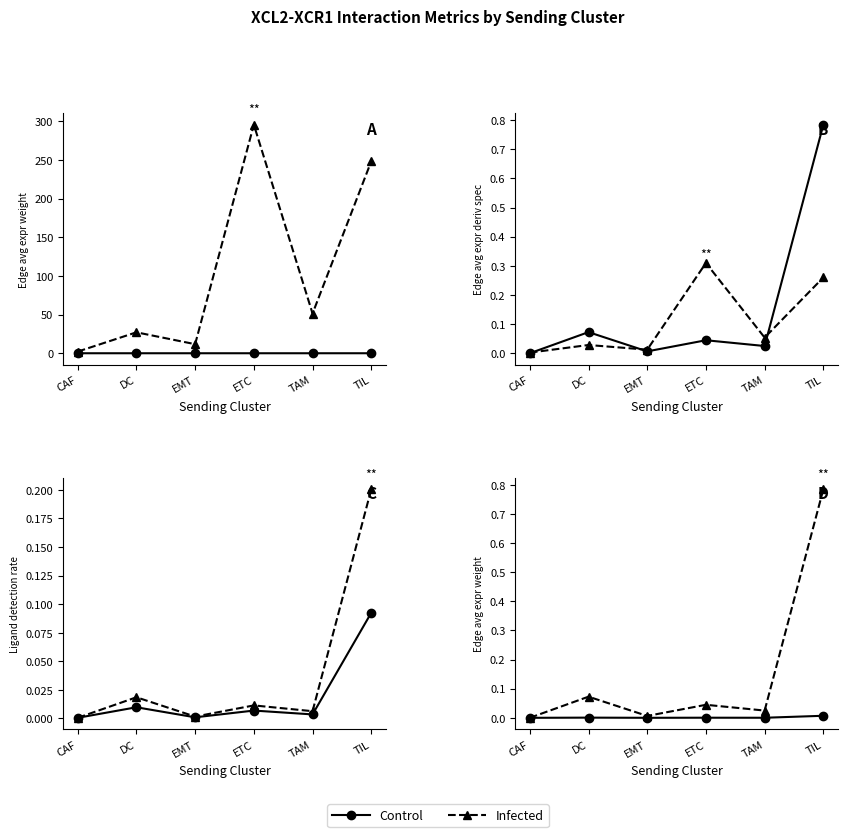

Which series has the largest range (max minus min)?

Infected